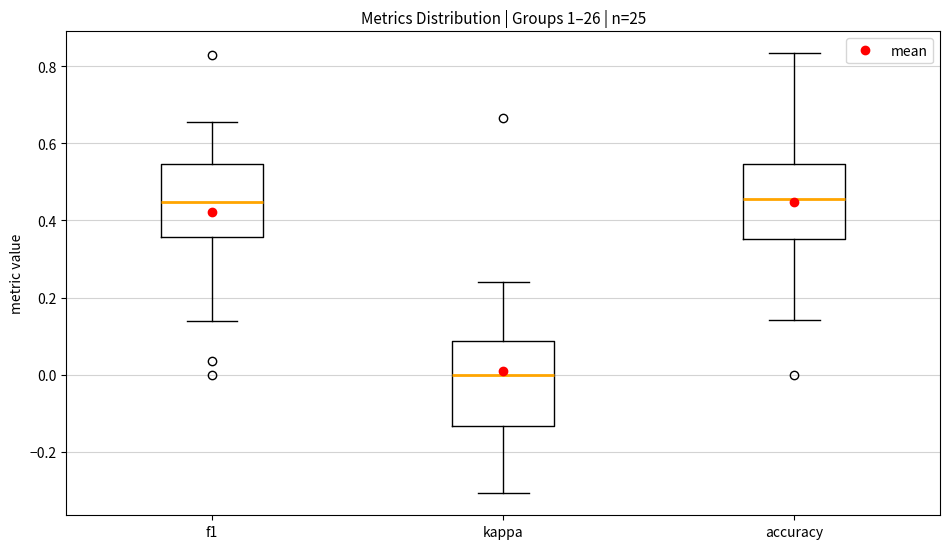

Reading left to right, transcribe this box plot: for each box, give where its median line is, the range the box spans, and where its two whiskers end, as read against the y-axis. The values are not printed on the chart, so give them approximately, as read against the axis.

f1: median 0.44, box 0.36 to 0.54, whiskers 0.14 to 0.66
kappa: median 0.00, box -0.14 to 0.08, whiskers -0.30 to 0.24
accuracy: median 0.46, box 0.36 to 0.54, whiskers 0.14 to 0.84